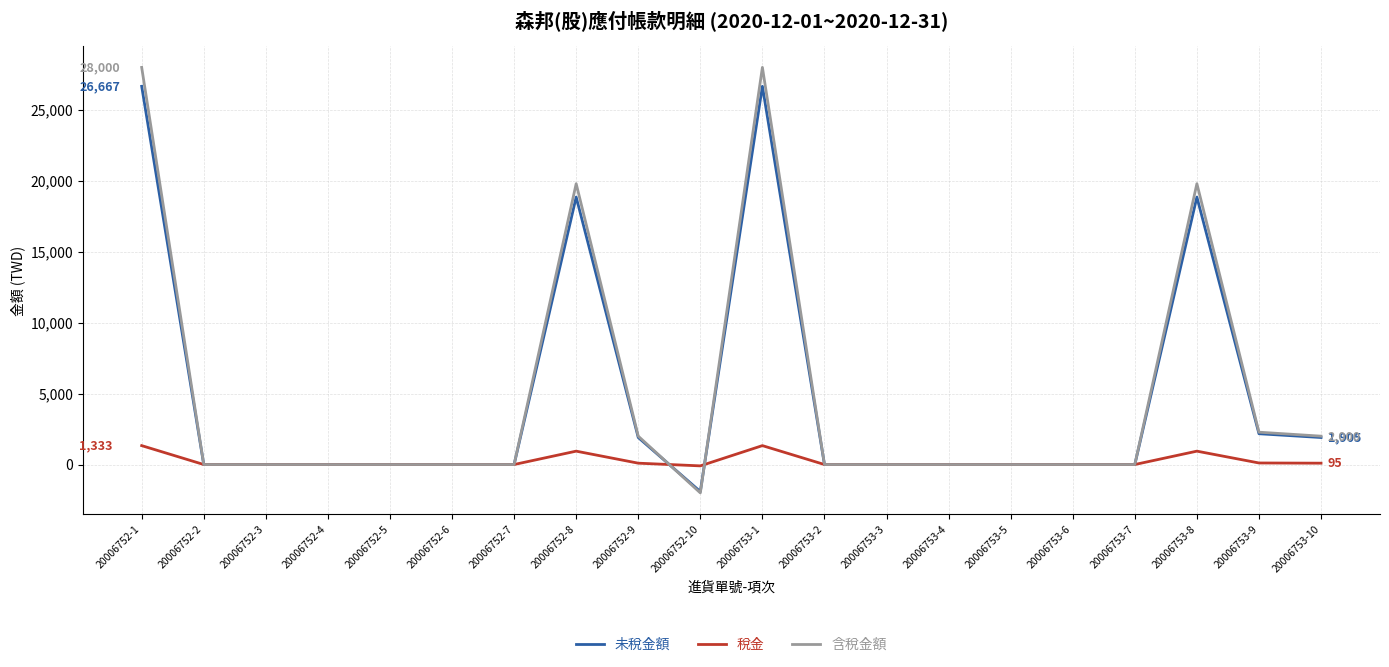

Rank the series by their maximum value, from lowest to highest.

稅金, 未稅金額, 含稅金額